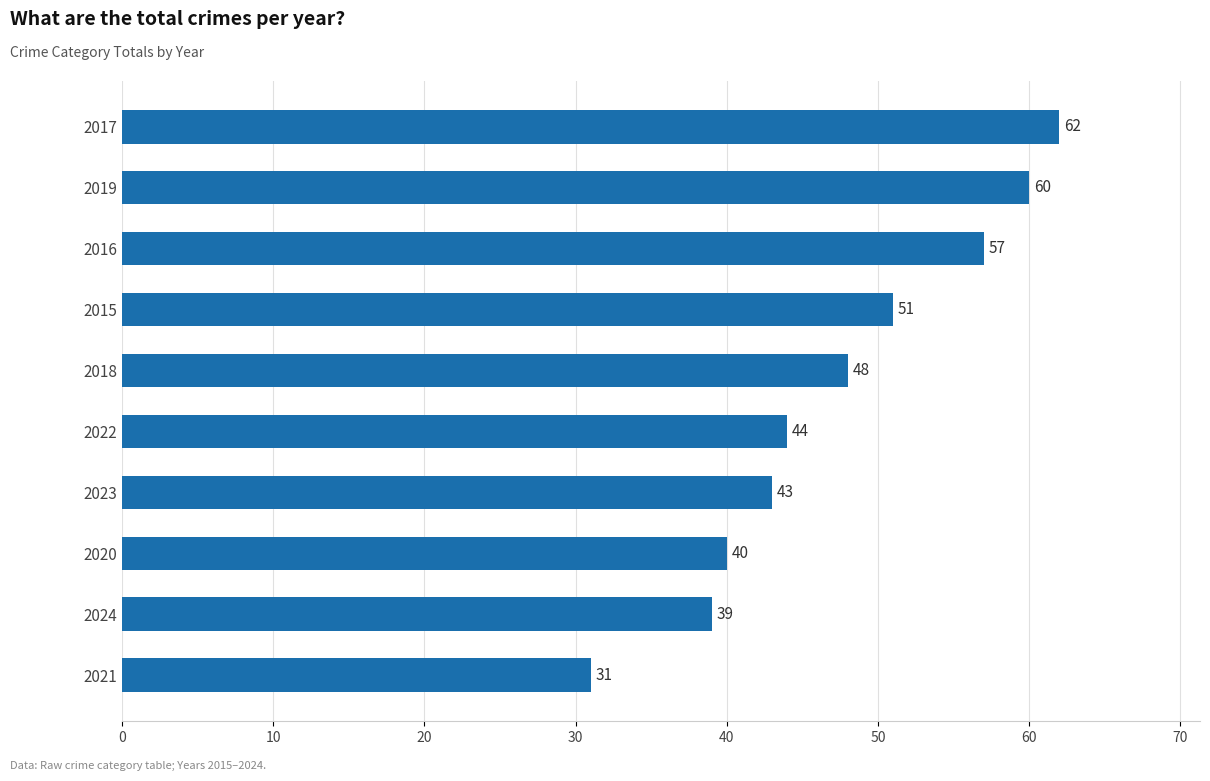

What is the maximum value shown in the chart?

62